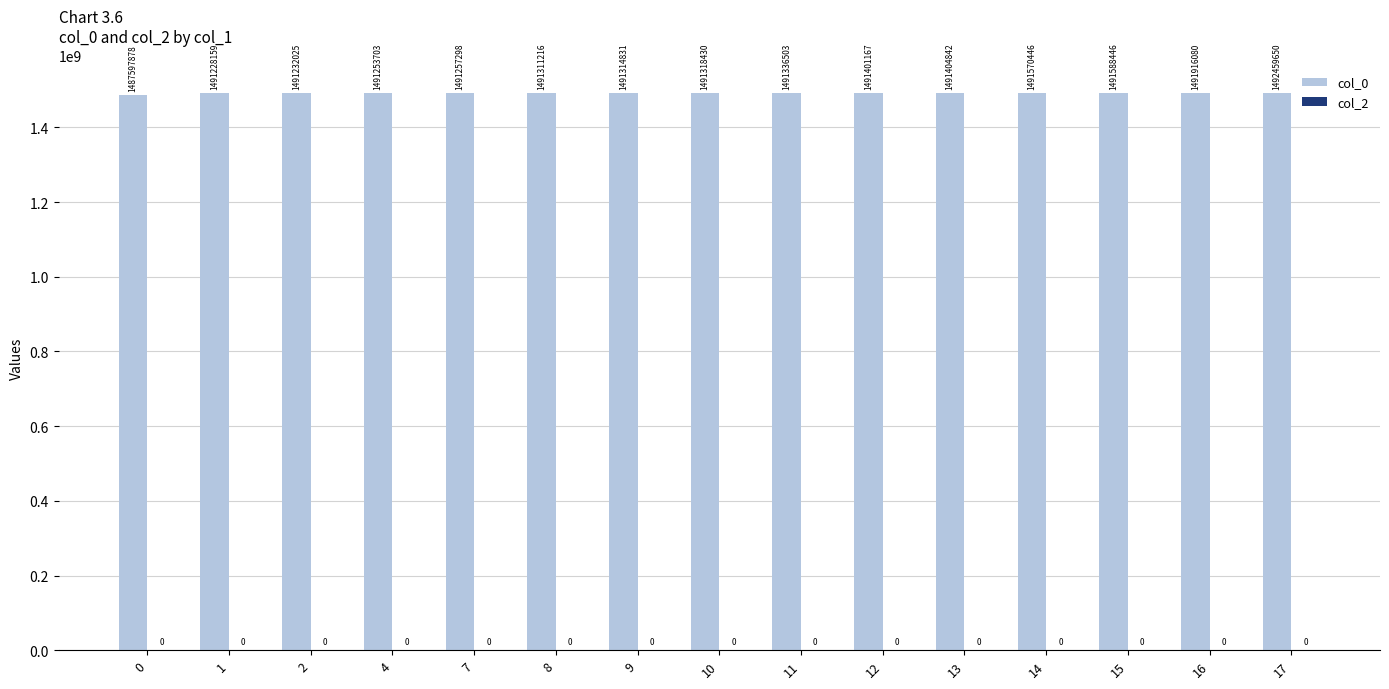

Reading left to right, what are all the values shown in this chart?

1487597878	1491228159	1491232025	1491253703	1491257298	1491311216	1491314831	1491318430	1491336503	1491401167	1491404842	1491570446	1491588446	1491916080	1492459650